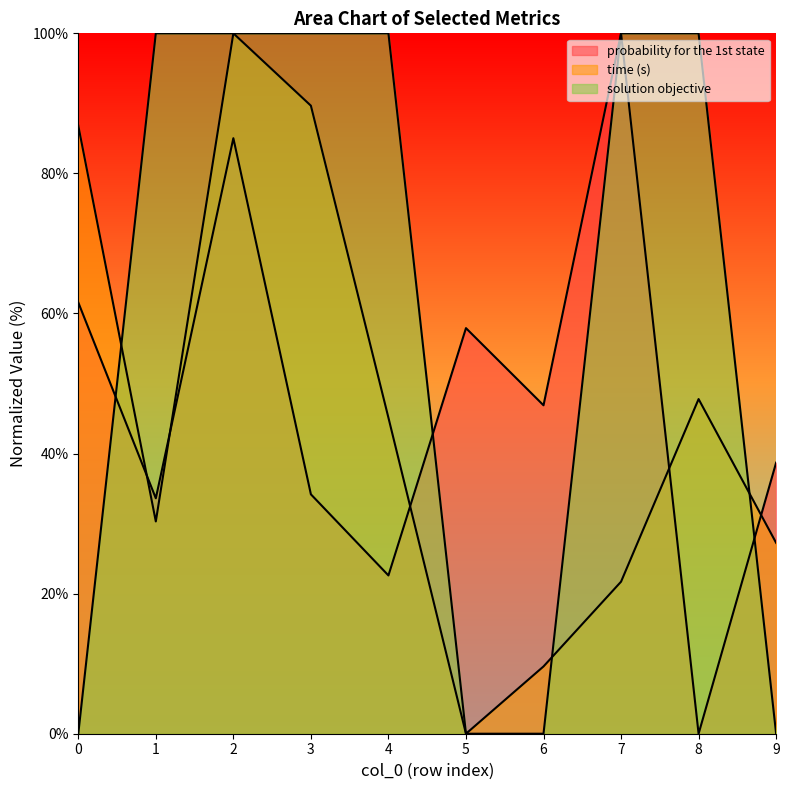

Is it true that solution objective equals 0.0 at 0?

True